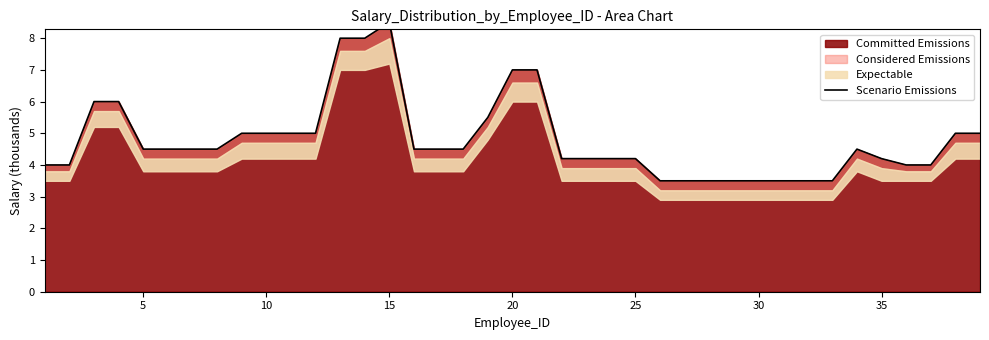

How many categories are shown in the chart?

39